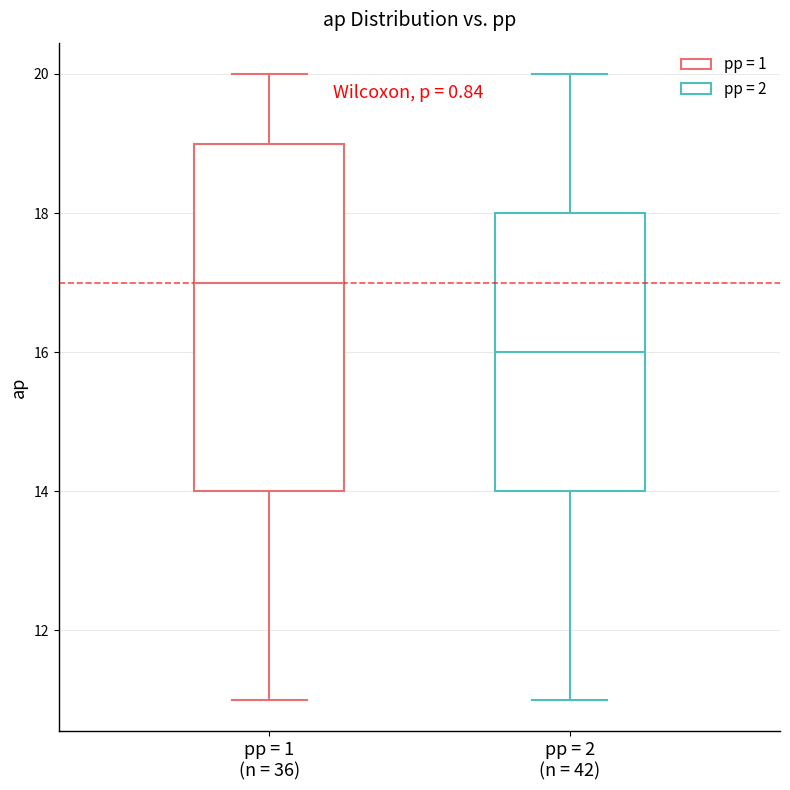

Reading left to right, transcribe this box plot: for each box, give where its median line is, the range the box spans, and where its two whiskers end, as read against the y-axis. The values are not printed on the chart, so give them approximately, as read against the axis.

pp = 1 (n = 36): median 17, box 14 to 19, whiskers 11 to 20
pp = 2 (n = 42): median 16, box 14 to 18, whiskers 11 to 20